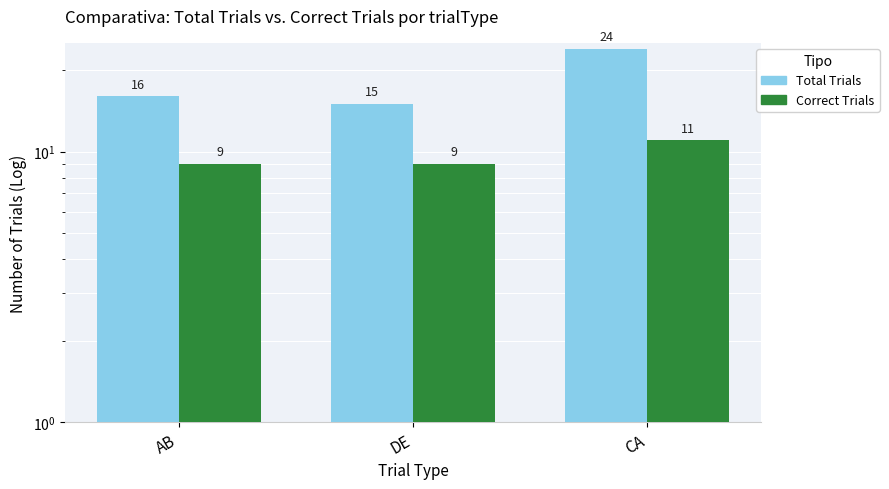

At which label does Correct Trials reach its peak?

CA